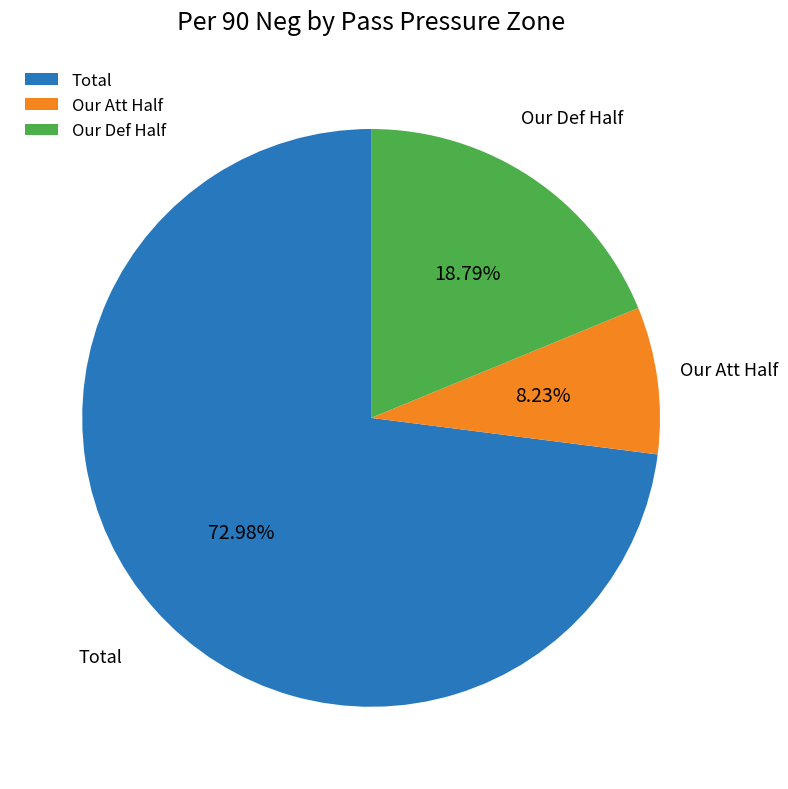

Does Our Def Half account for over 50% of the chart?

No